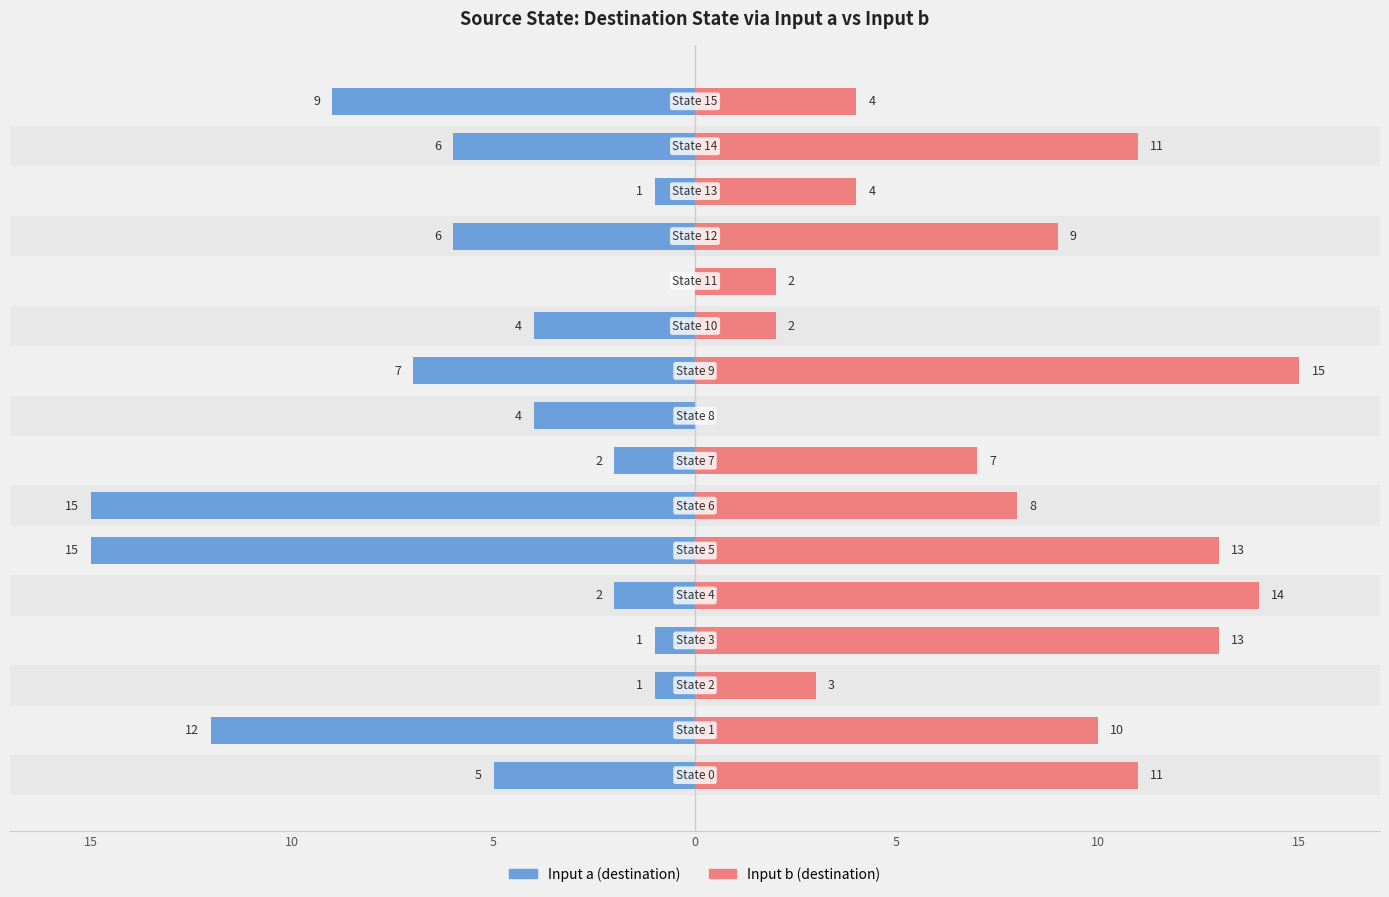

Which series changed the most between 15 and 9?

Input b (destination)